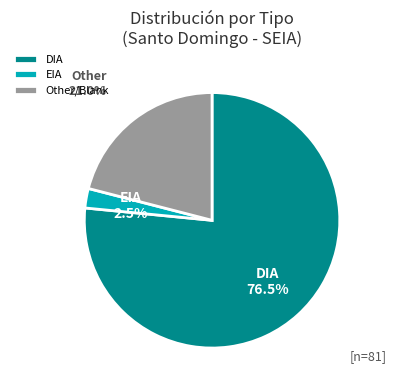

Approximately how many times larger is the value at DIA compared to Other/Blank?

3.6